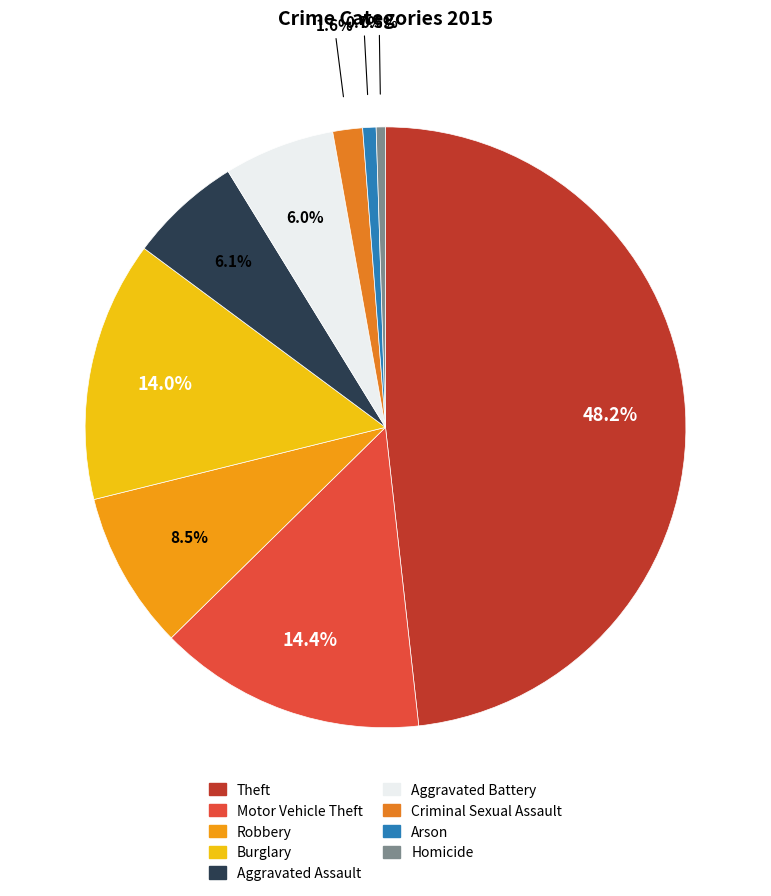

True or false: Aggravated Battery accounts for 6% of the total.

True